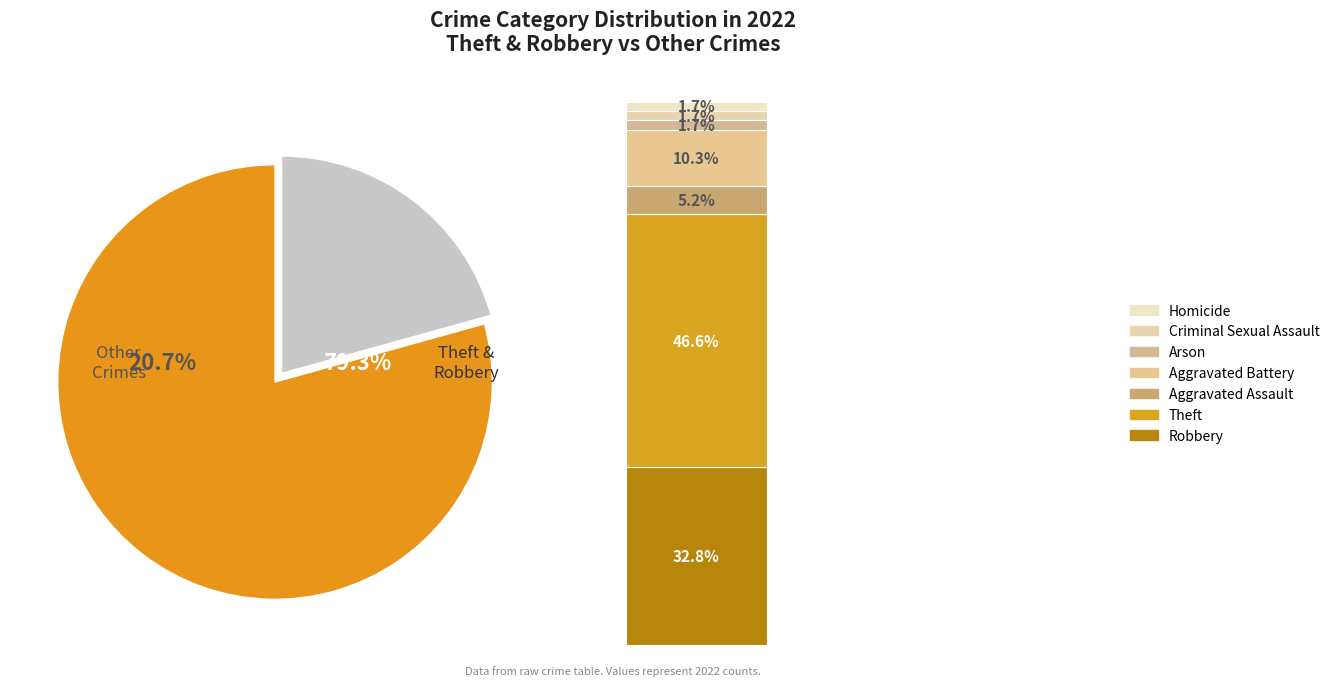

Is Robbery the majority of the pie?

No